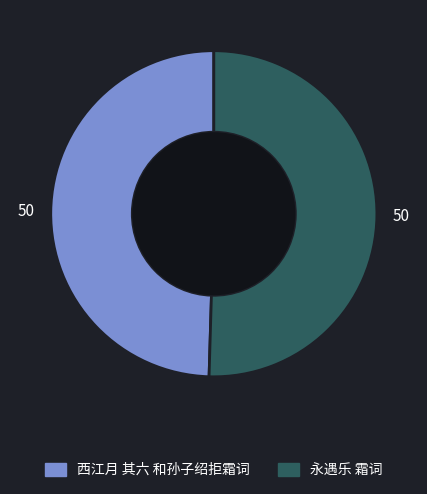

Is the sum of 永遇乐 霜词 and 西江月 其六 和孙子绍拒霜词 greater than half?

Yes